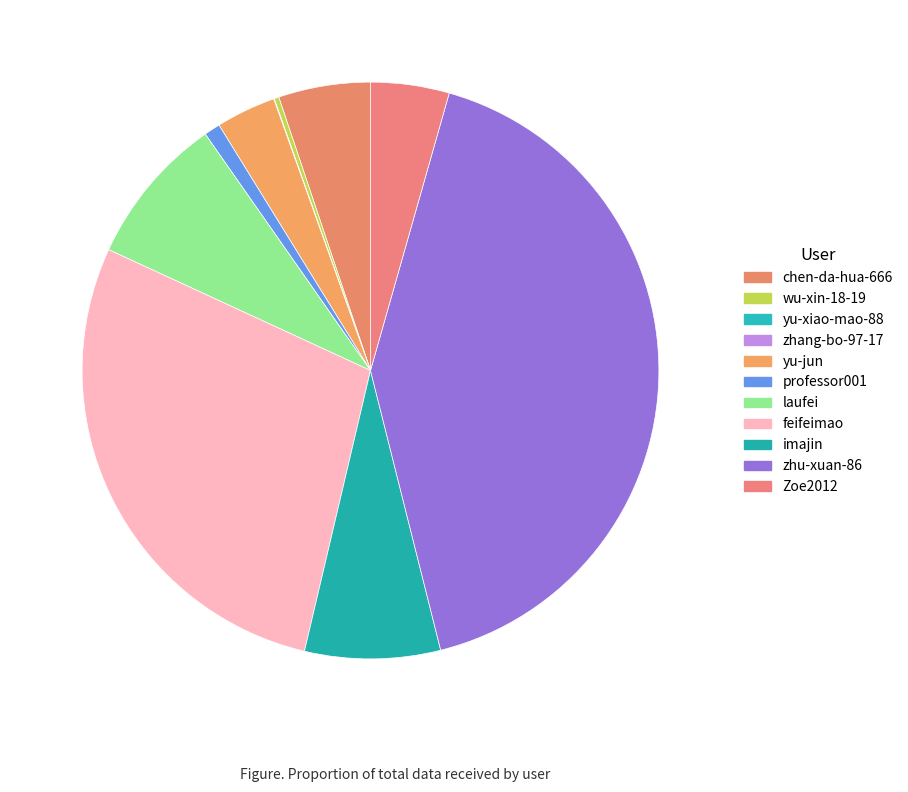

Count the number of slices in the pie.

11